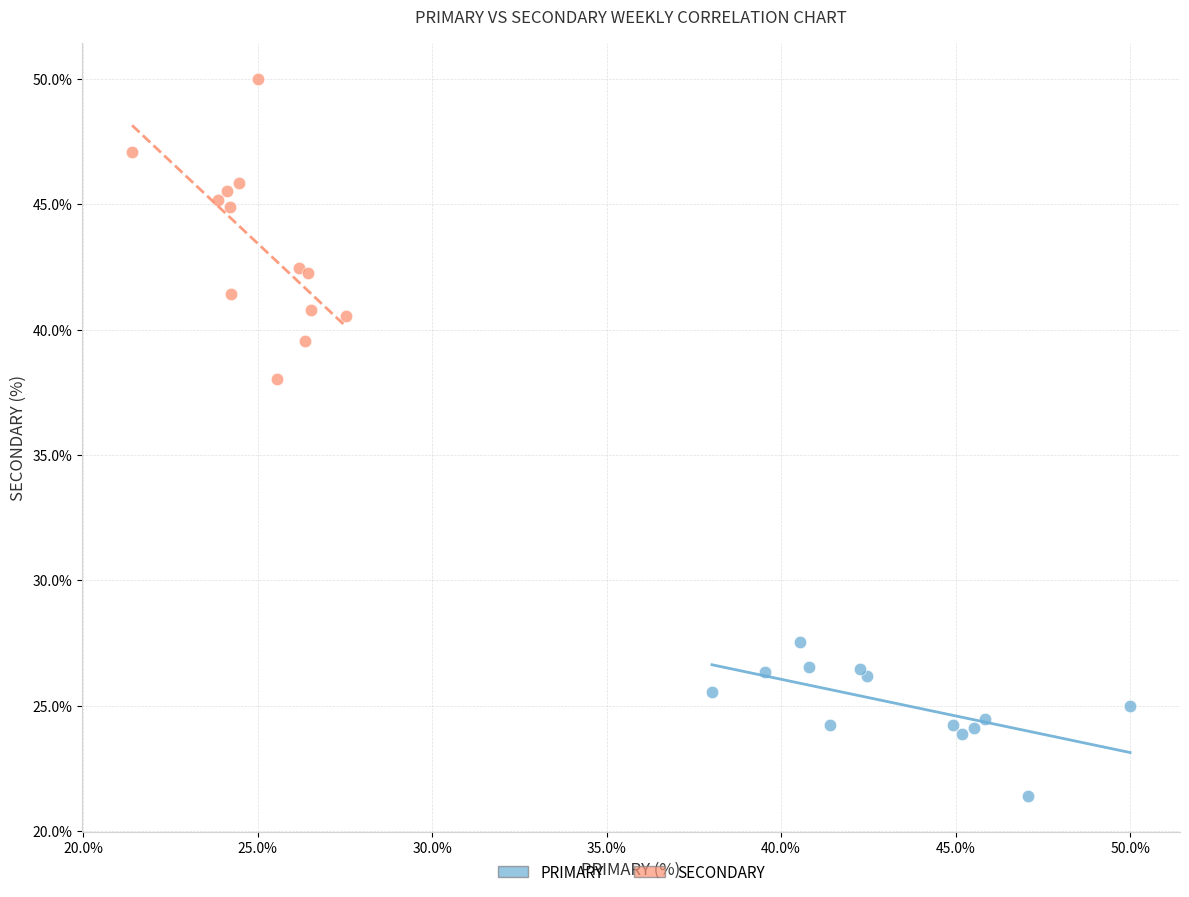

Which series reaches the maximum Y coordinate?

SECONDARY